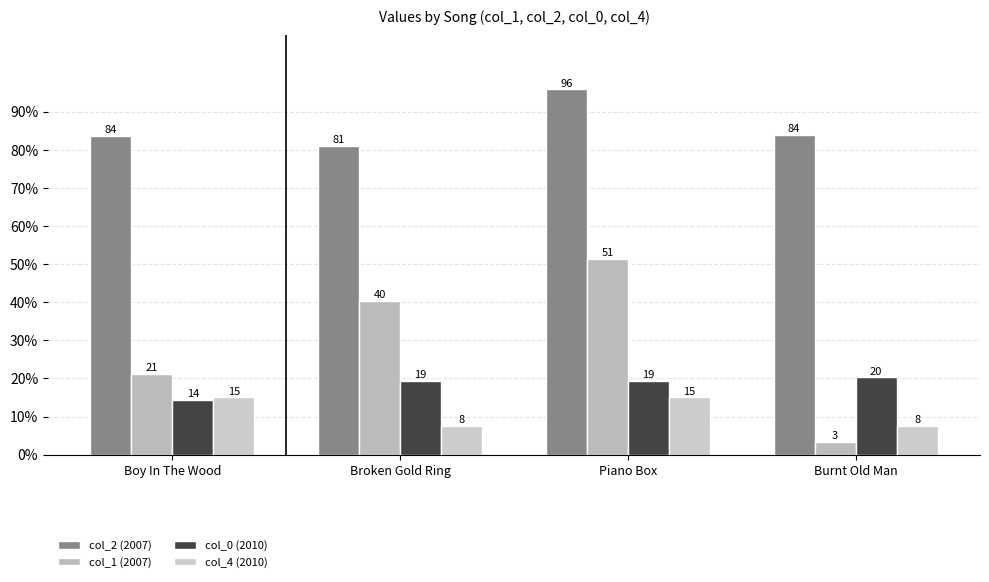

What is the difference between the maximum and minimum values in the col_0 (2010) series?

5.9